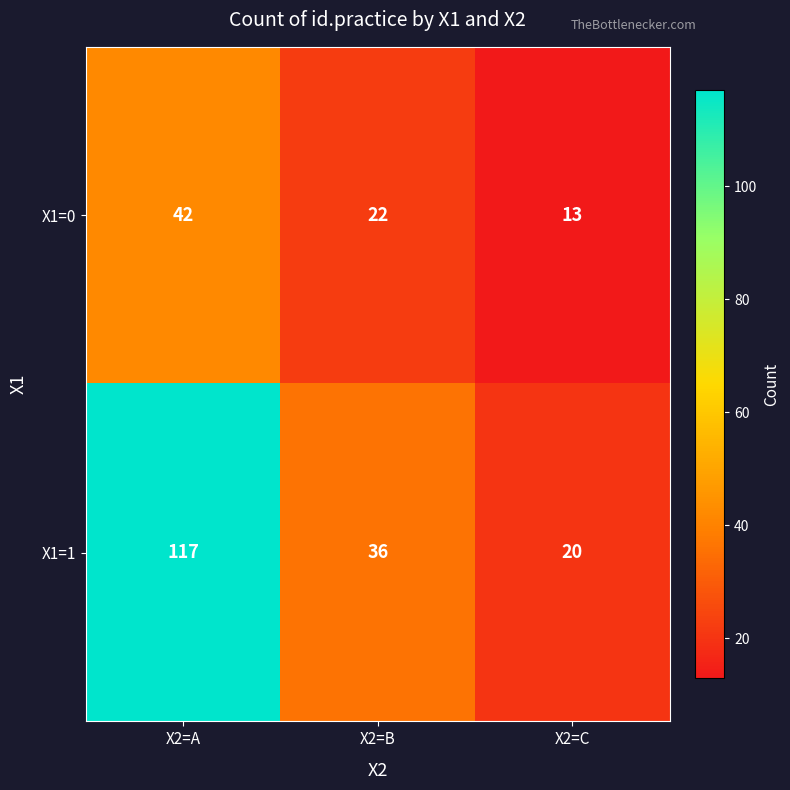

How many categories are shown in the chart?

3